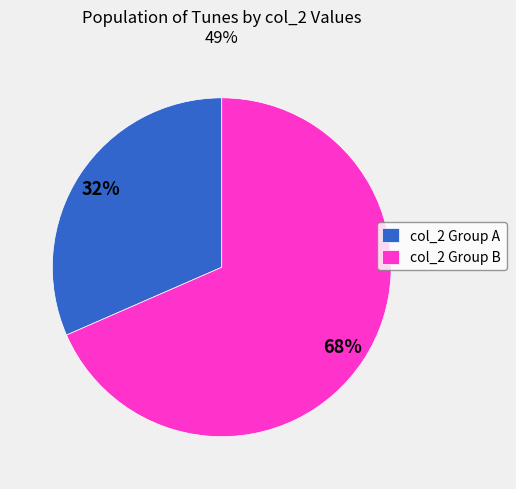

How many segments does this pie chart have?

2